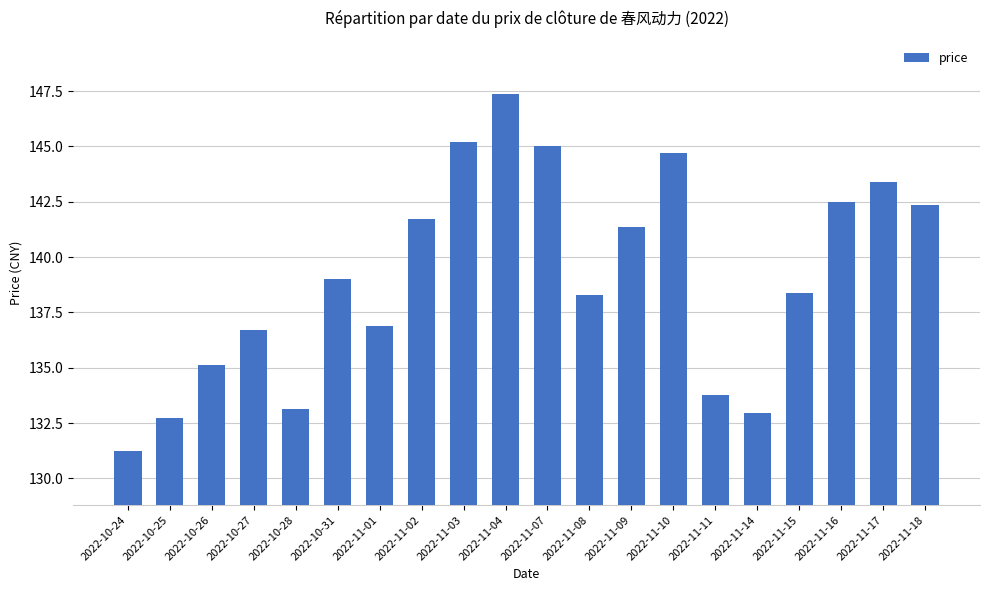

Which category has the lowest value across all series?

2022-10-24